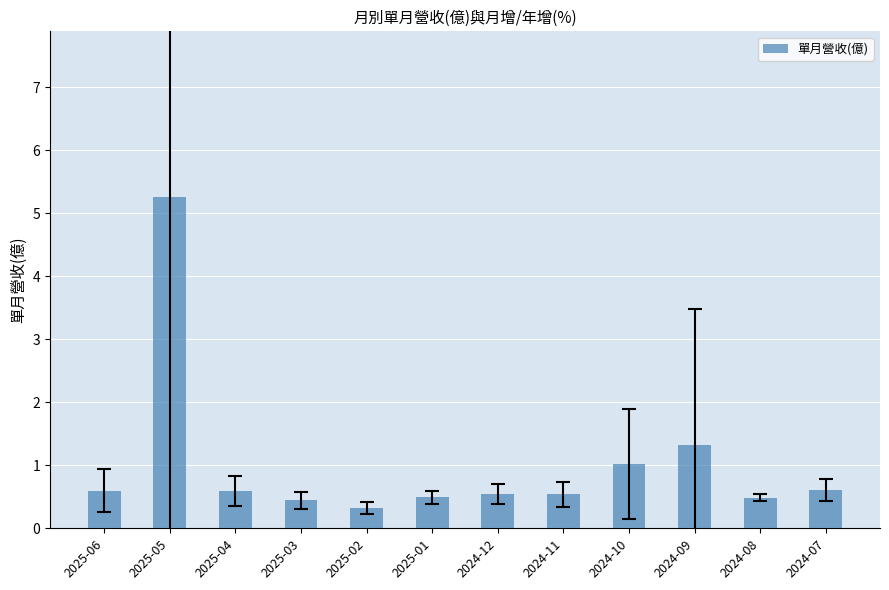

What is the sum of the values at 2024-12 and 2025-04?

1.1